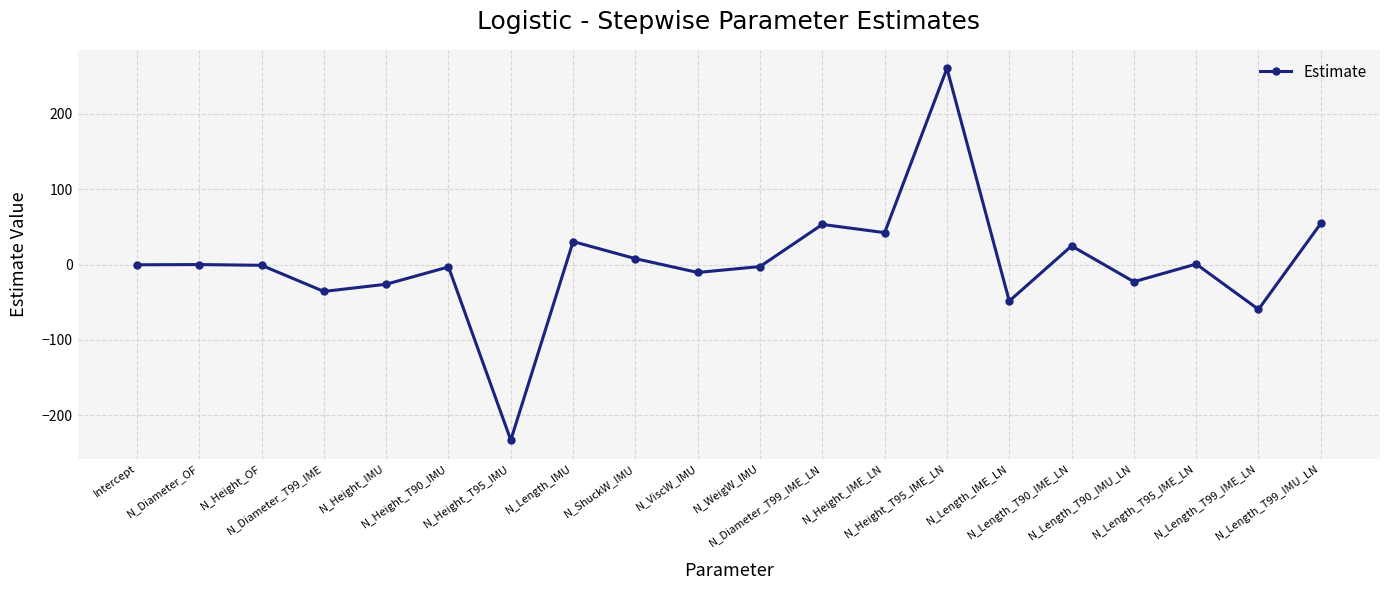

How many interior local peaks (higher than both neighbors) does the data have?

7